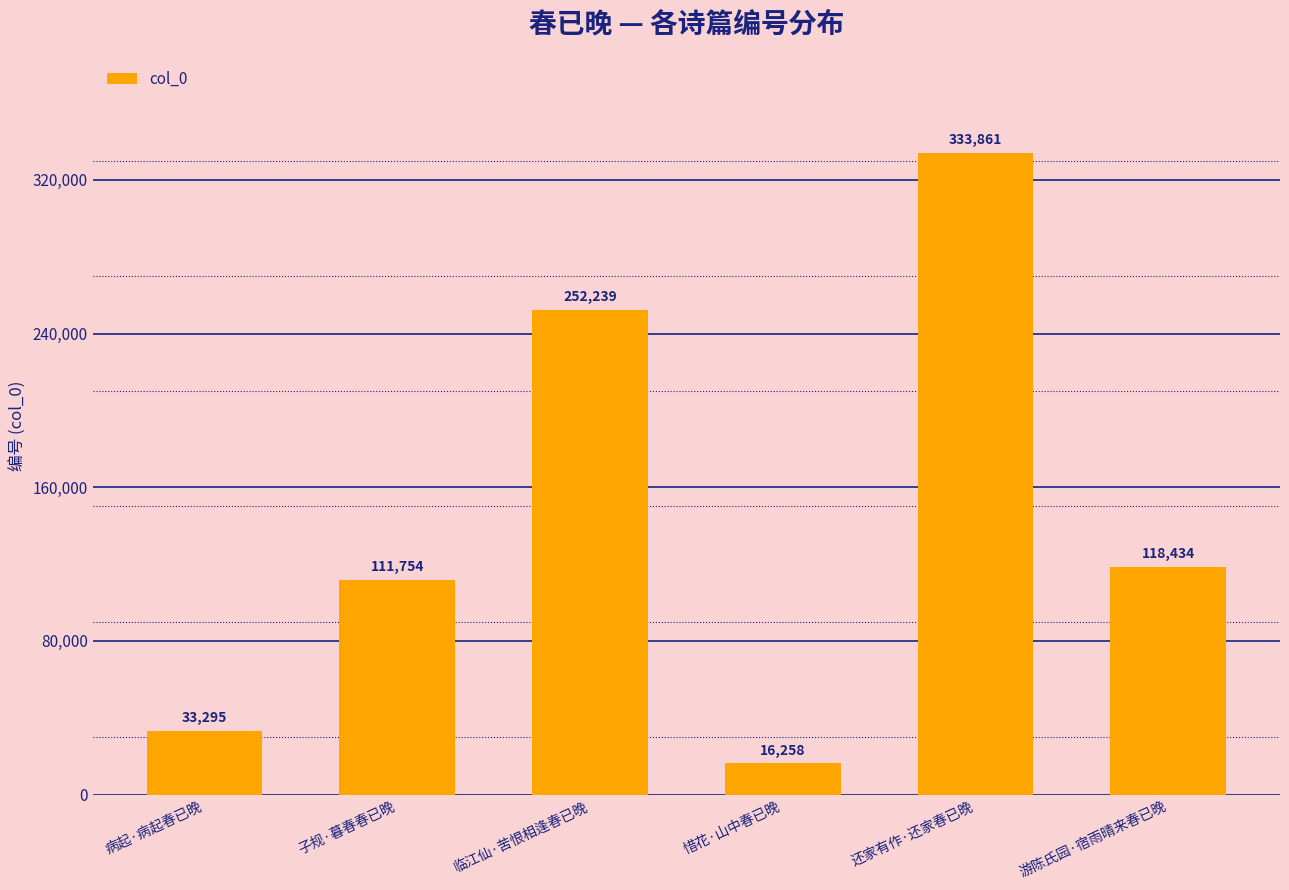

What position from the right is 临江仙·苦恨相逢春已晚?

4